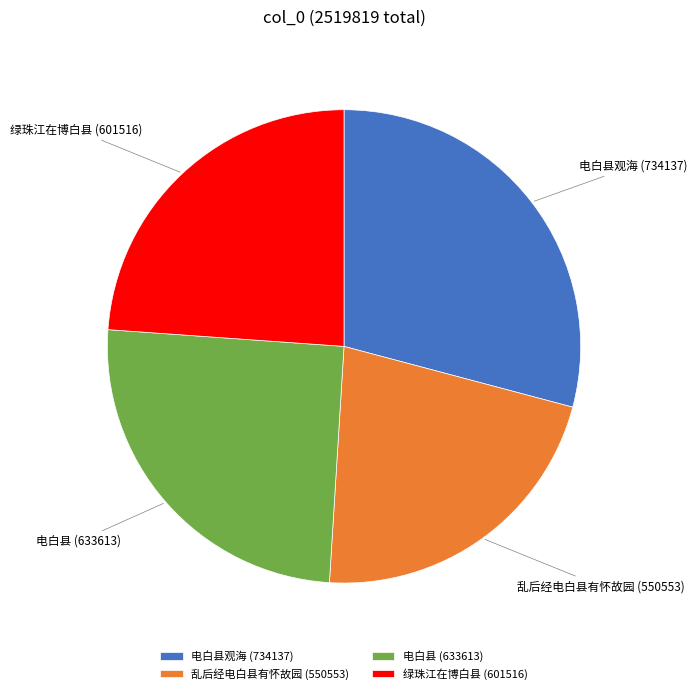

Count the number of slices in the pie.

4